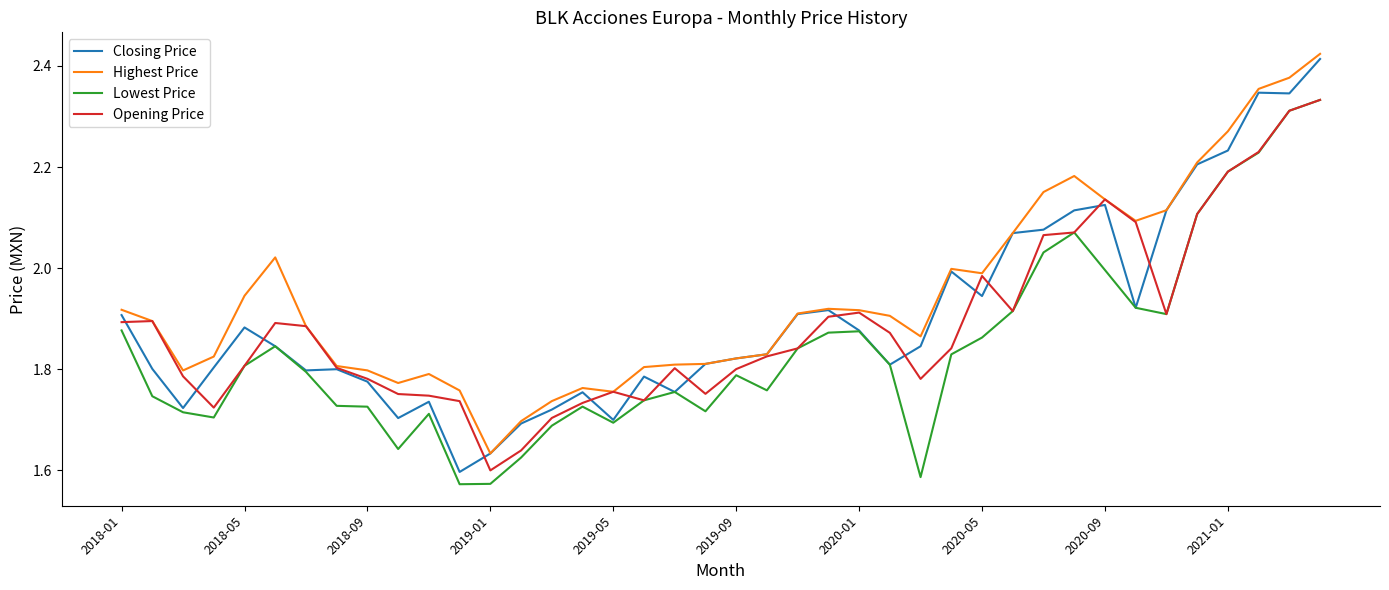

Which series has the largest total across all categories?

Highest Price